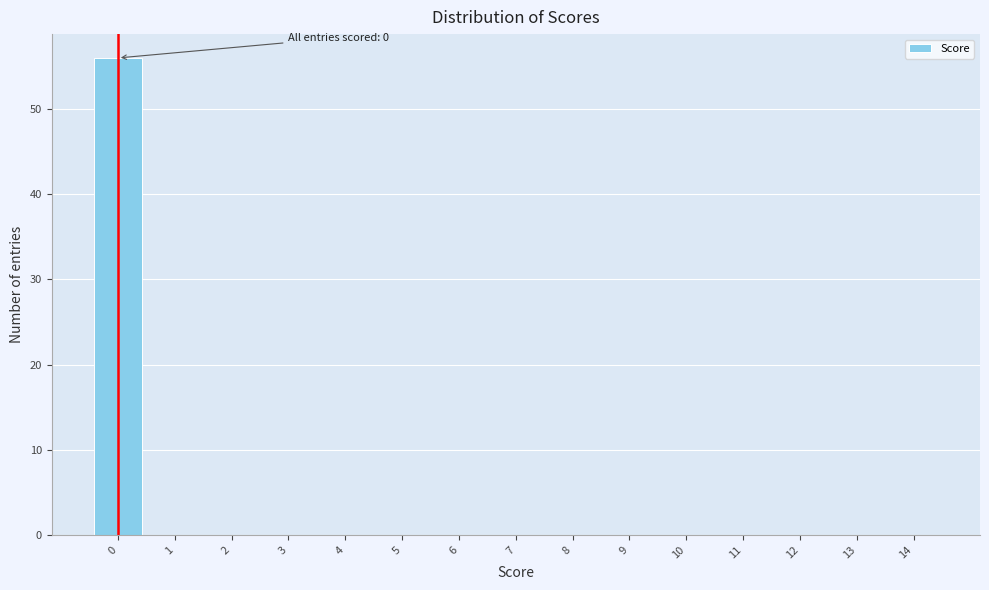

Over which range of the x-axis is the bar tallest?

-0.5 to 0.5